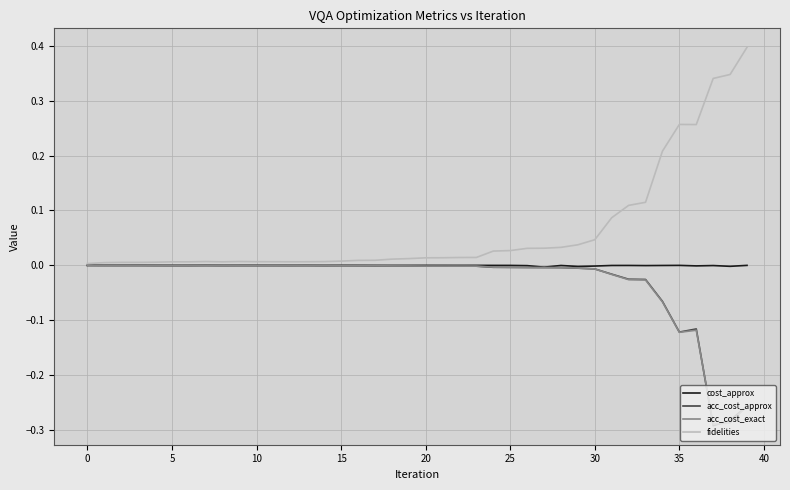

What is the highest value of the fidelities series?

0.4